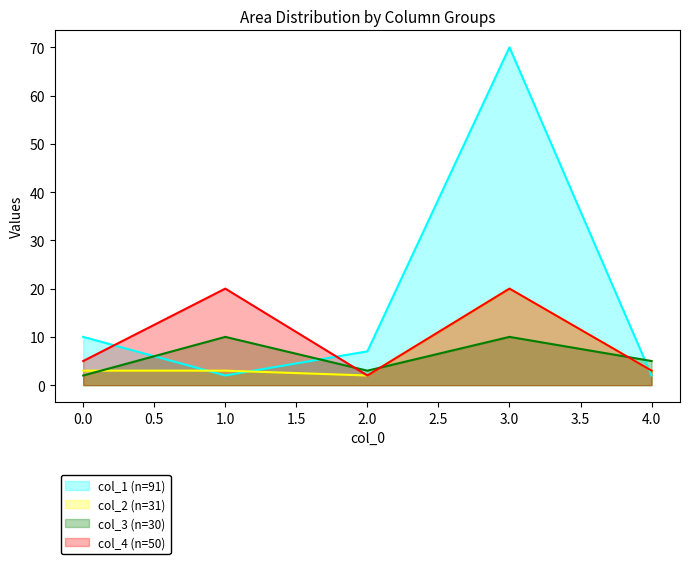

What is the minimum value shown in the chart?

2